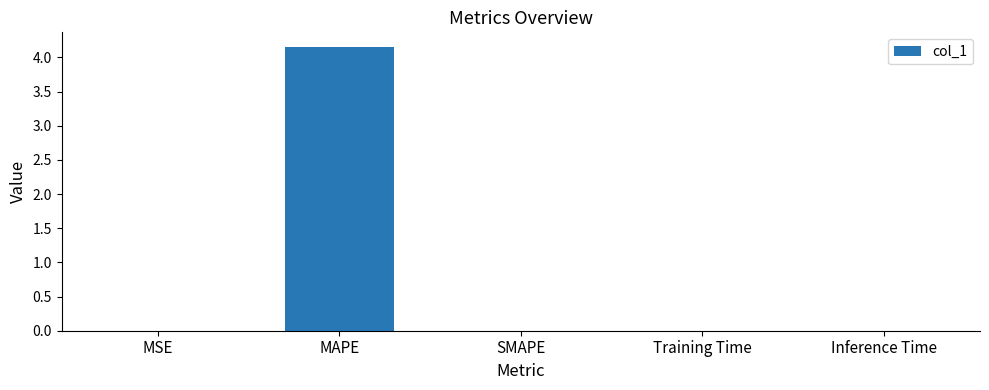

The chart shows a value of 4.2 at MAPE. True or false?

True